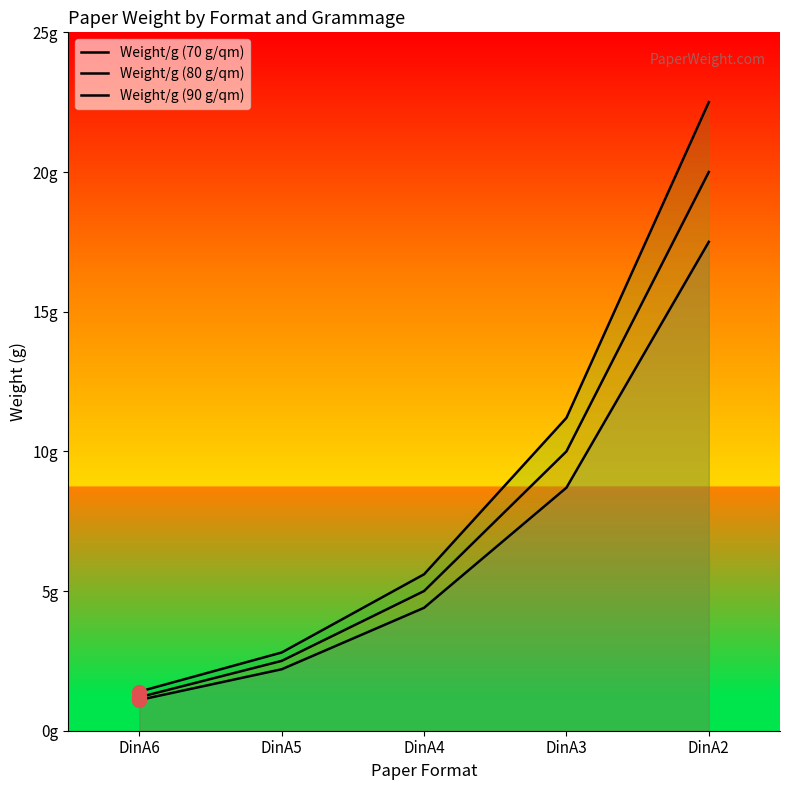

How many data points in Weight/g (80 g/qm) are above 5?

2